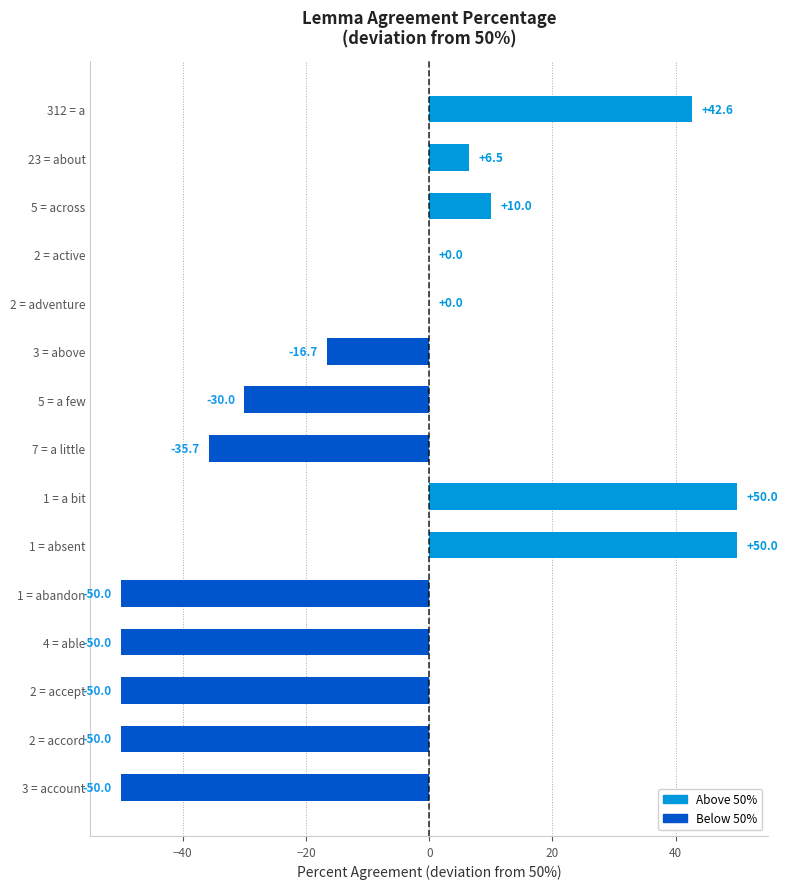

What is the greatest value displayed?

50.0